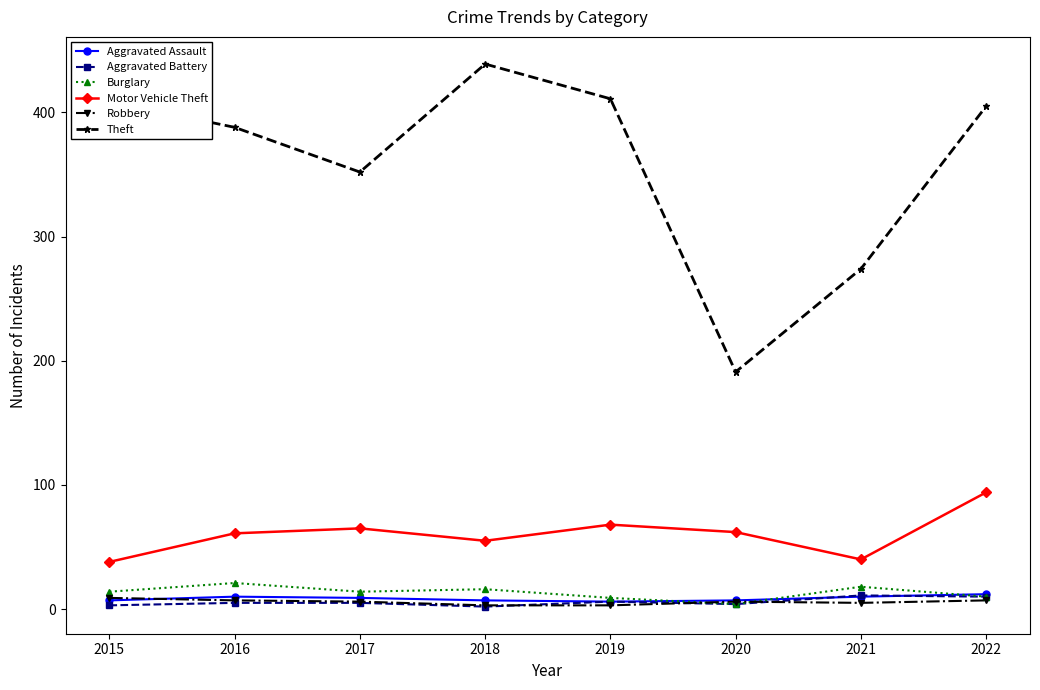

The Aggravated Assault series shows 10 at 2021. True or false?

True